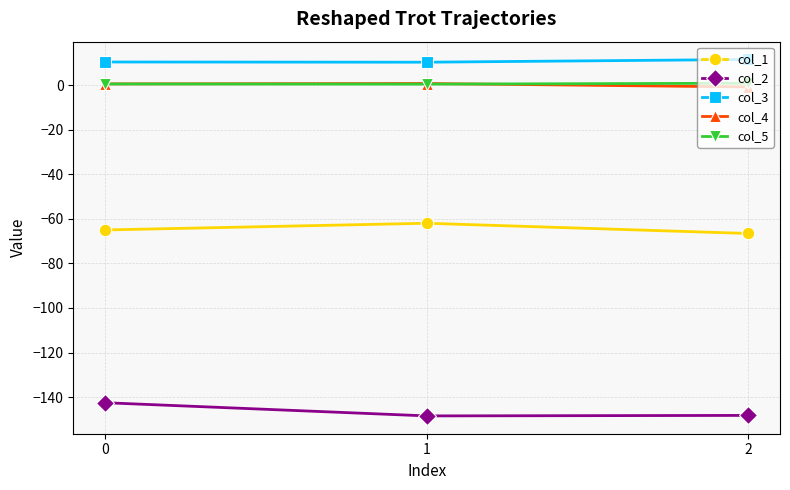

What is the minimum value shown in the chart?

-148.4